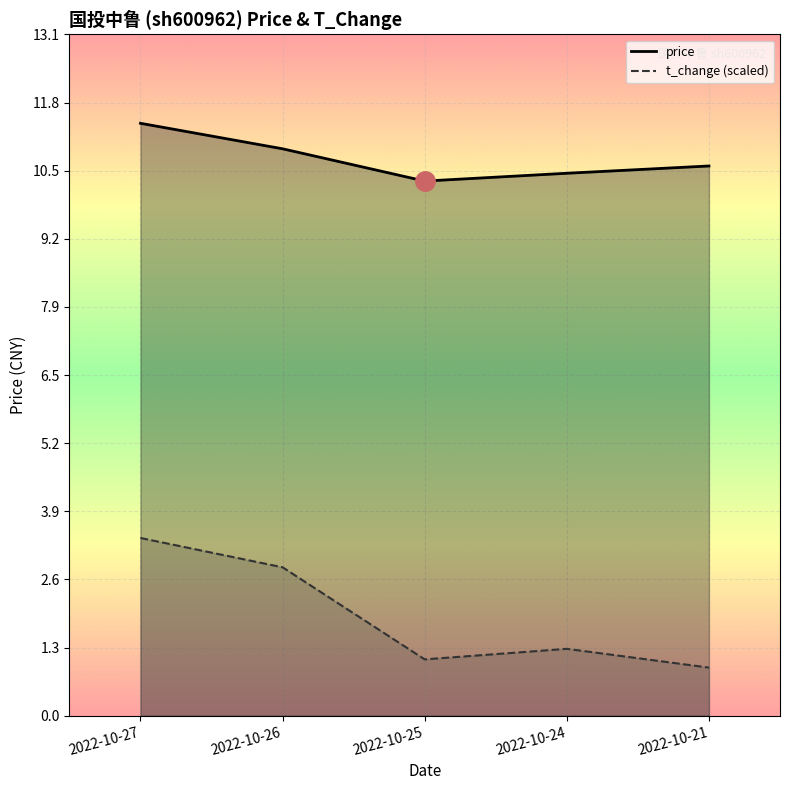

Reading left to right, list all the values displayed in this chart.

price: 2022-10-27=11.4	2022-10-26=10.9	2022-10-25=10.3	2022-10-24=10.4	2022-10-21=10.6
t_change: 2022-10-27=3.4	2022-10-26=2.9	2022-10-25=1.1	2022-10-24=1.3	2022-10-21=0.9